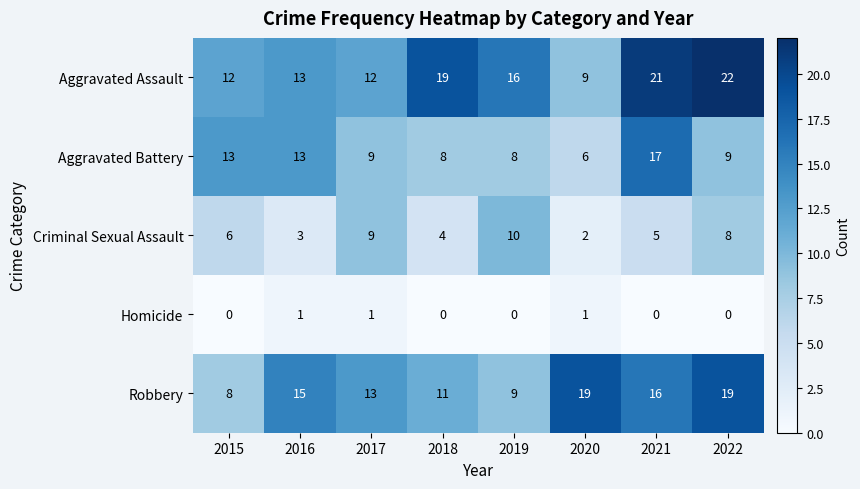

What is the maximum value shown in the chart?

22